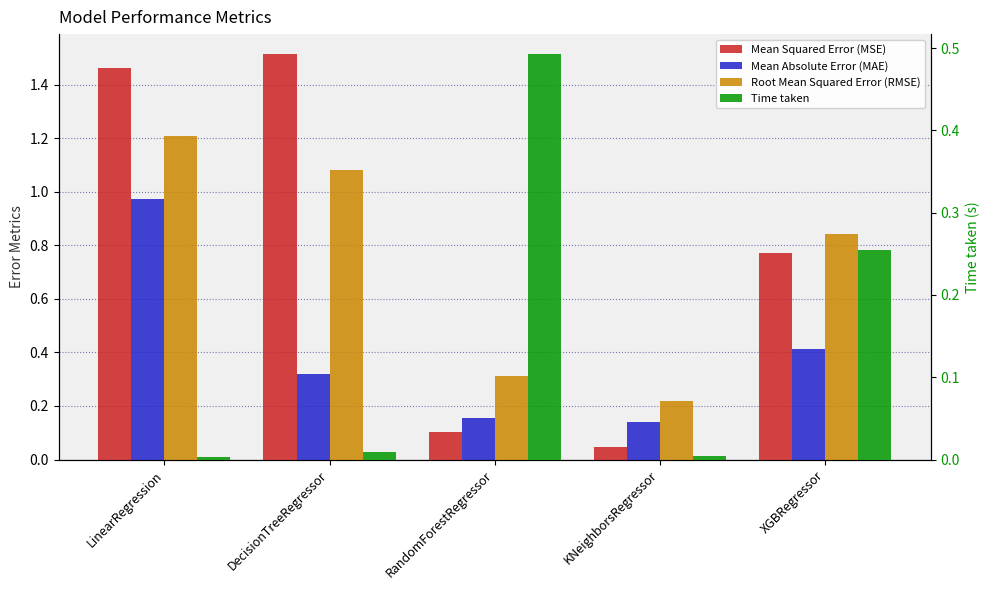

Reading left to right, list all the values displayed in this chart.

Mean Squared Error (MSE): 1.5	1.5	0.1	0.0	0.8
Mean Absolute Error (MAE): 1.0	0.3	0.2	0.1	0.4
Root Mean Squared Error (RMSE): 1.2	1.1	0.3	0.2	0.8
Time taken: 0.0	0.0	0.5	0.0	0.3